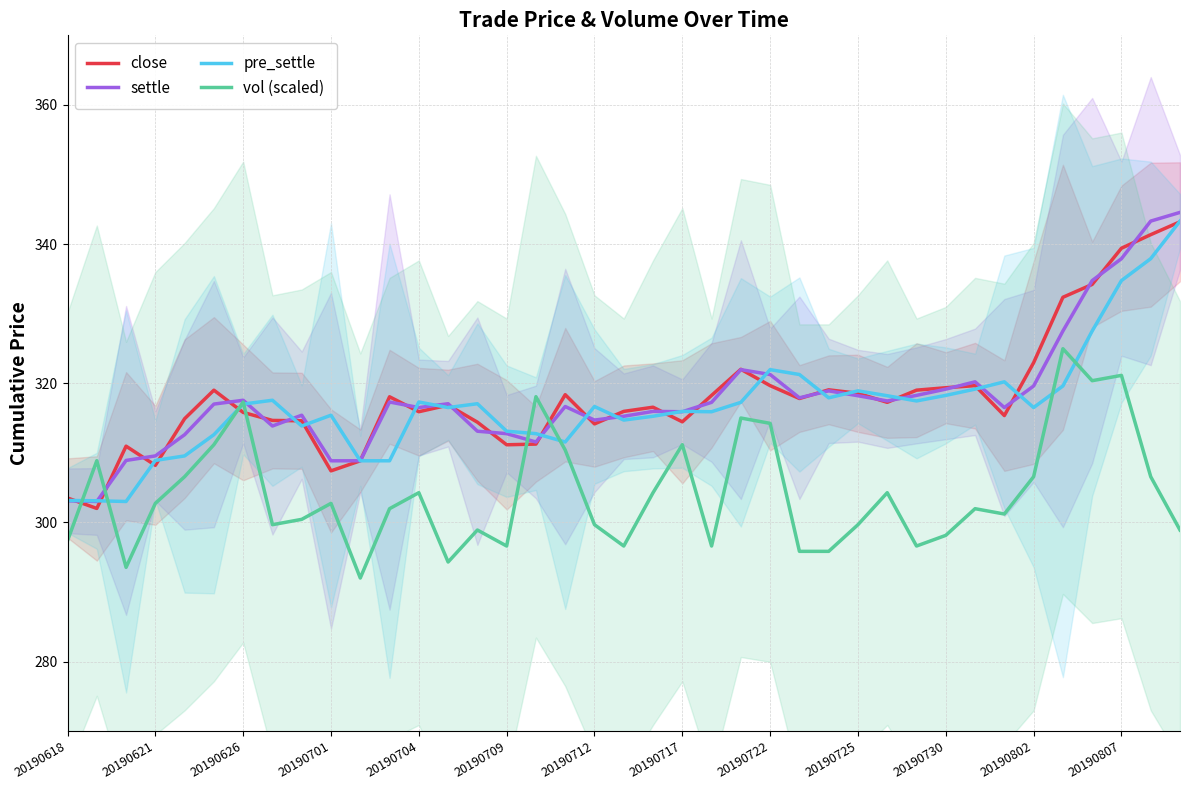

What is the sum of all settle values?

12400.0